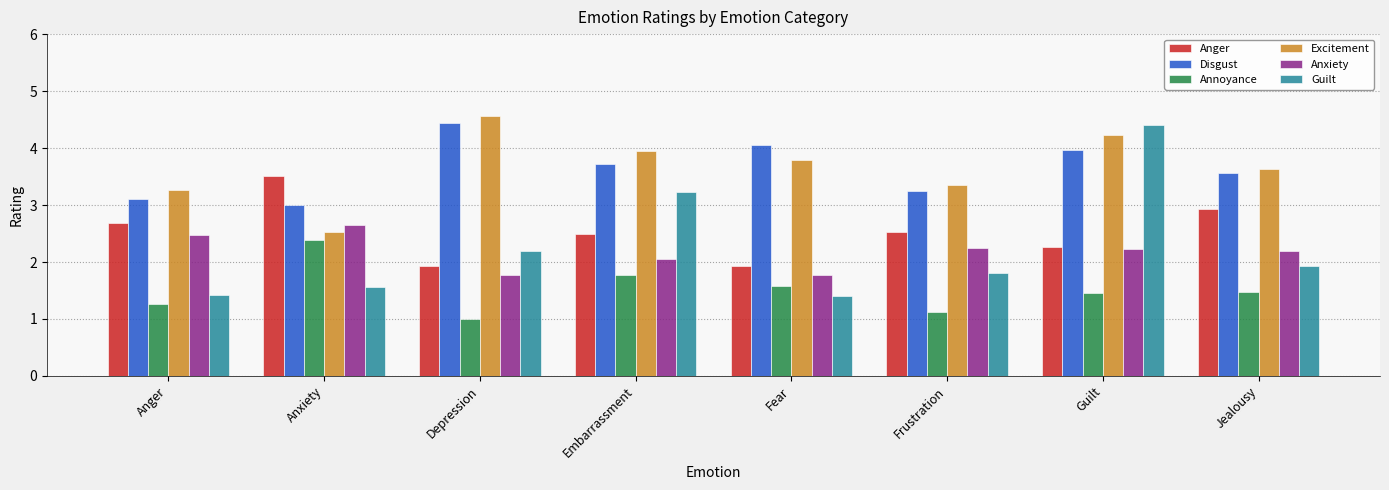

At which category does the chart reach its minimum across all series?

Depression